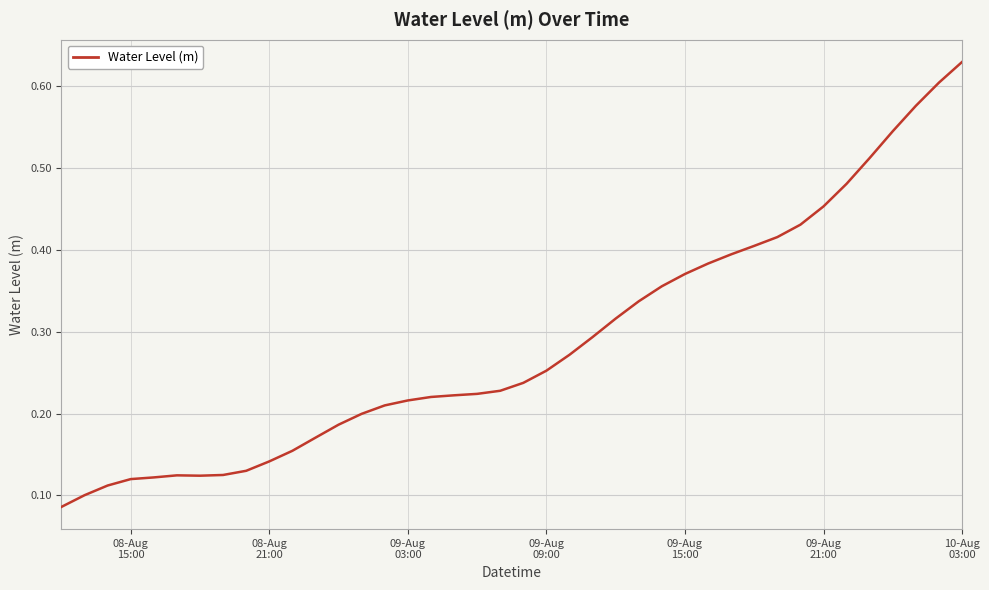

What is the minimum value shown in the chart?

0.1